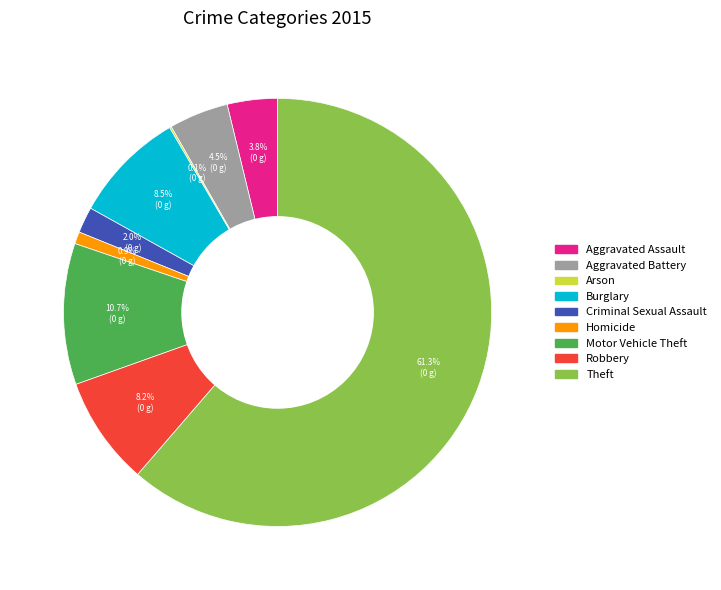

What percentage is NOT represented by Burglary?

91.5%